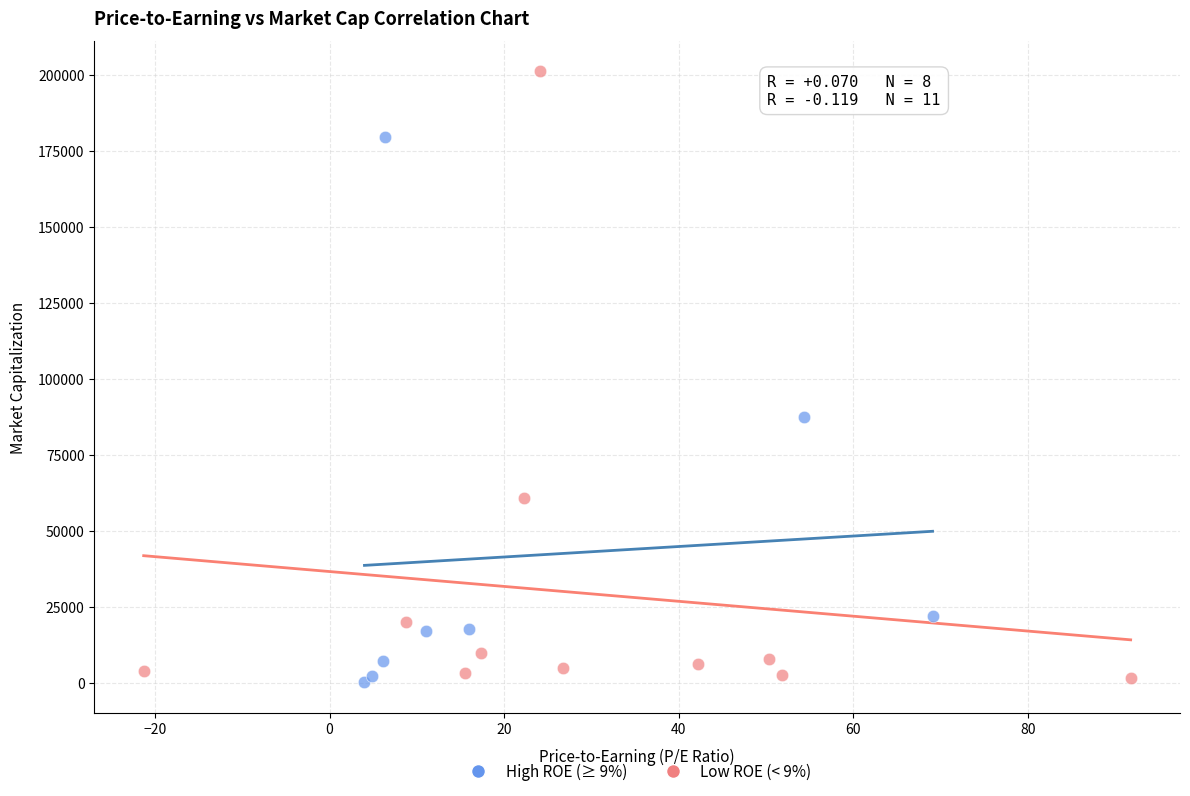

Which series contains the highest Y value?

Low ROE (< 9%)